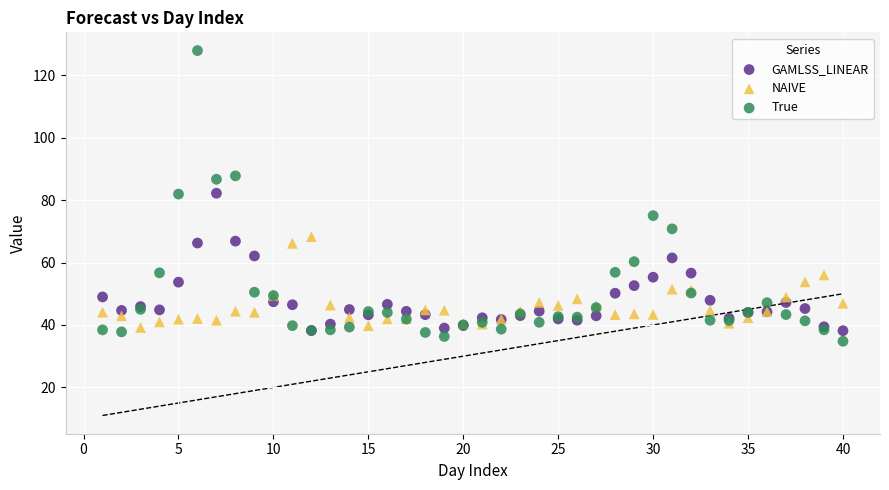

What is the X range (max minus min) for the scatter plot?

39.0